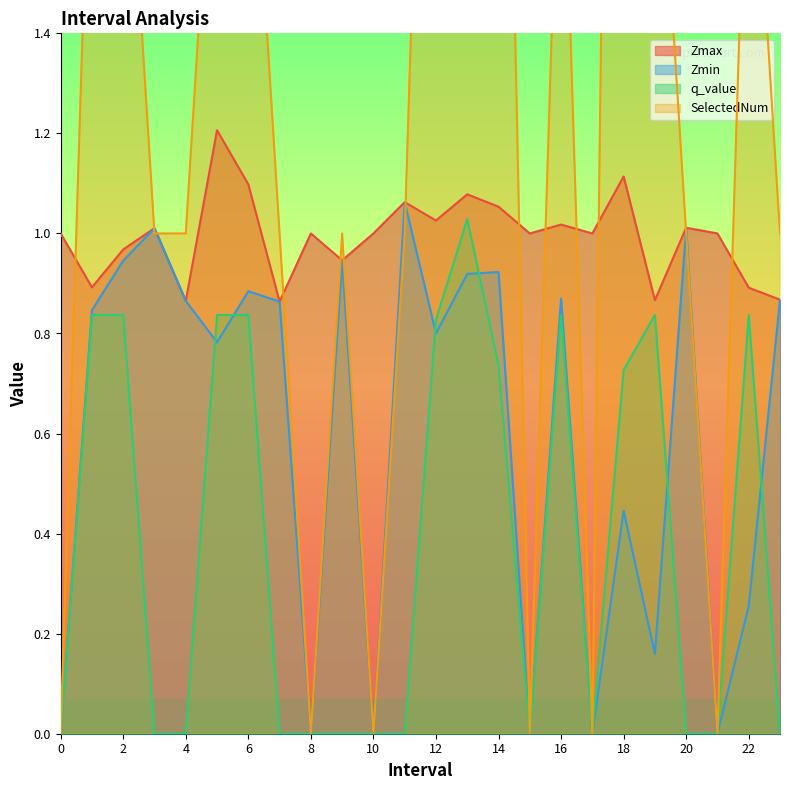

What is the sum of the Zmax values at 18.0 and 1.0?

2.0